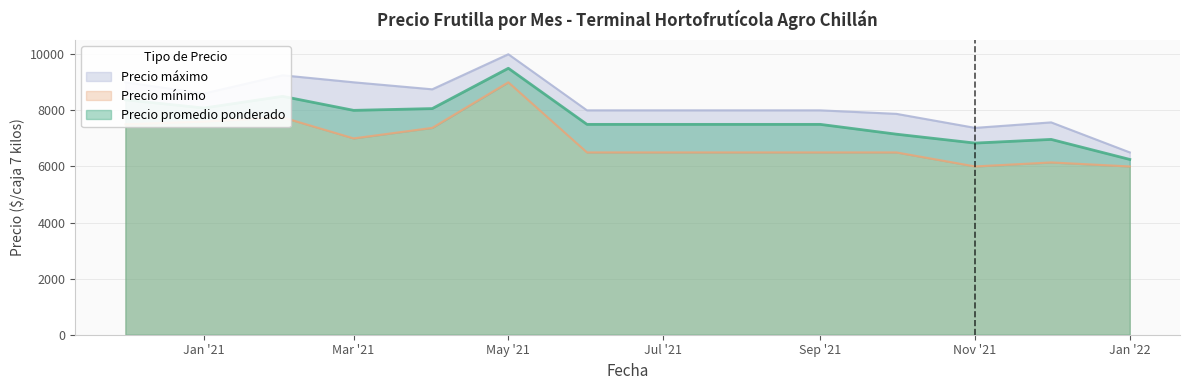

In Precio promedio ponderado, how many points are lower than both neighbors (excluding endpoints)?

3